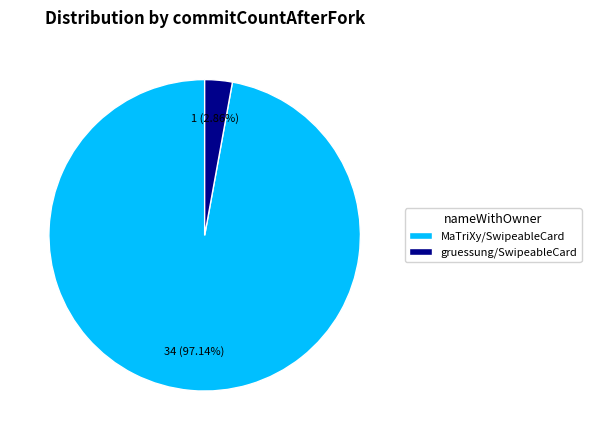

Which has a higher value, gruessung/SwipeableCard or MaTriXy/SwipeableCard?

MaTriXy/SwipeableCard